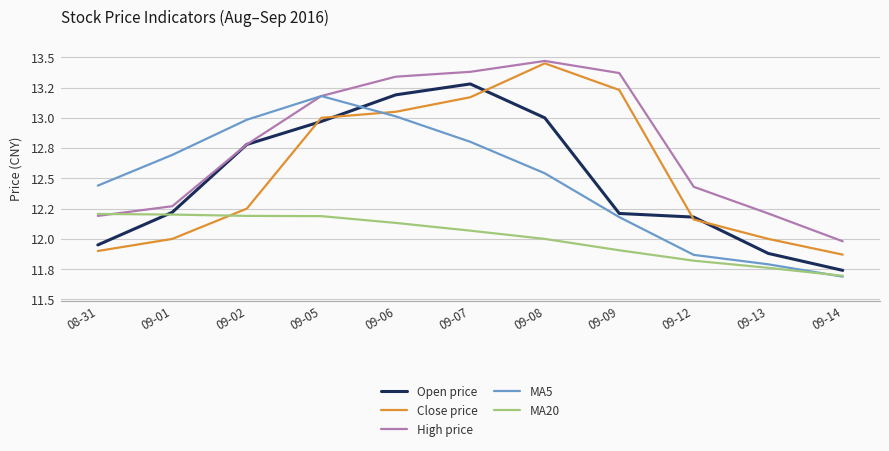

Is this an area chart (filled region under the line)?

No